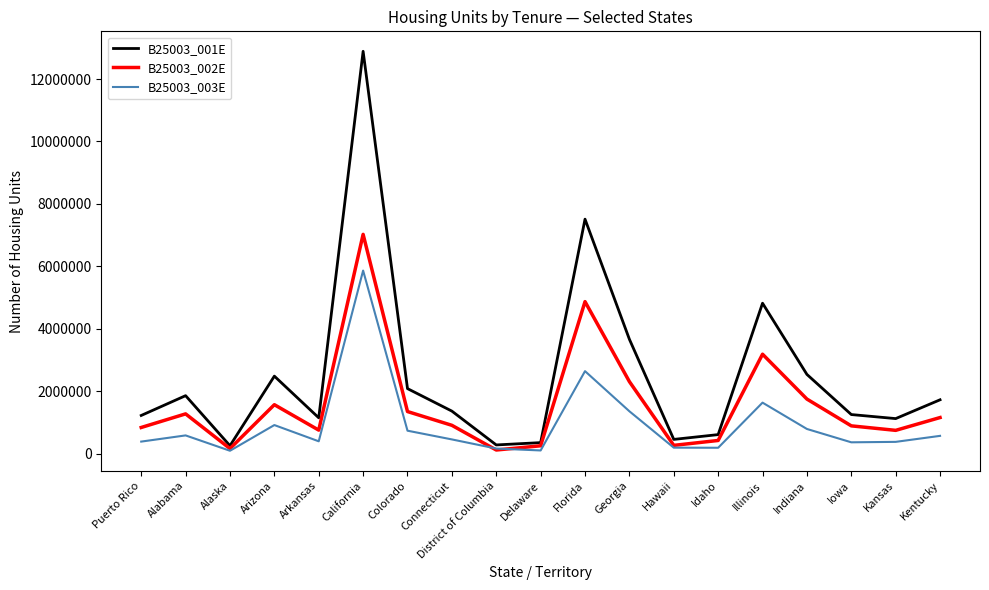

Where is the first local maximum for B25003_001E?

Alabama